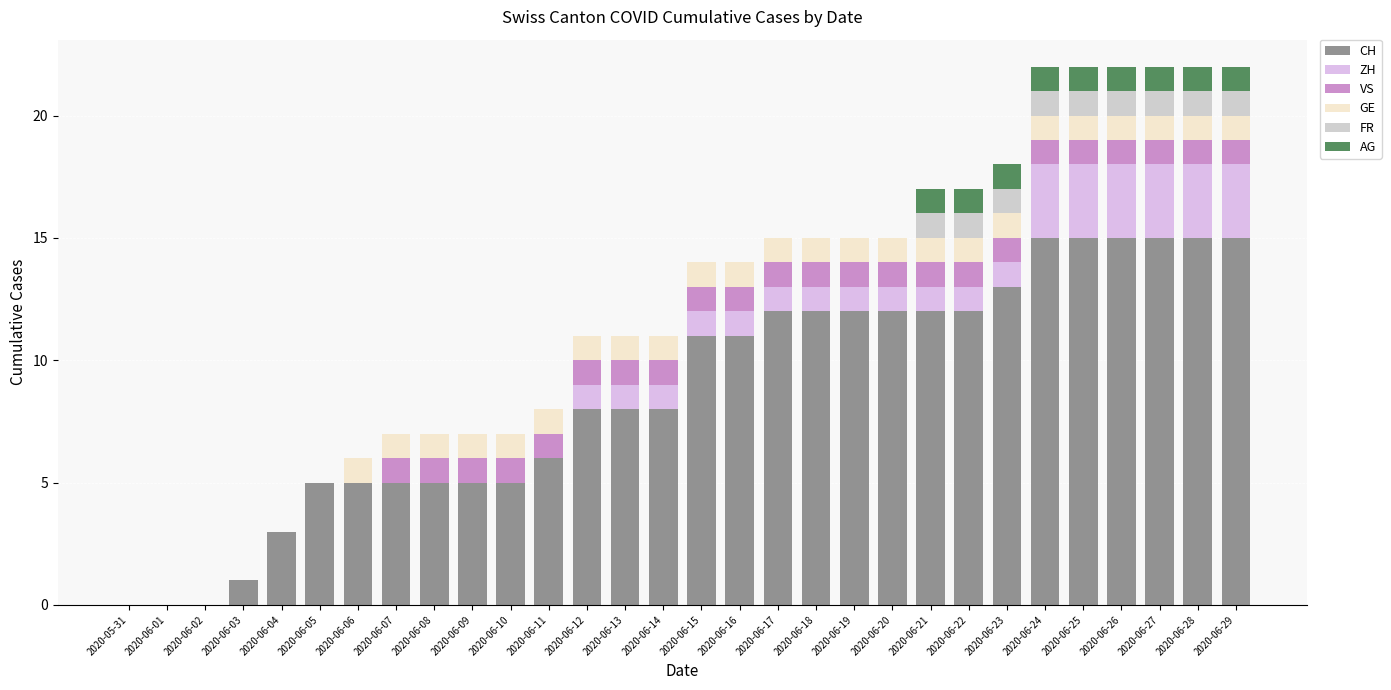

The CH series shows 12 at 2020-06-19. True or false?

True